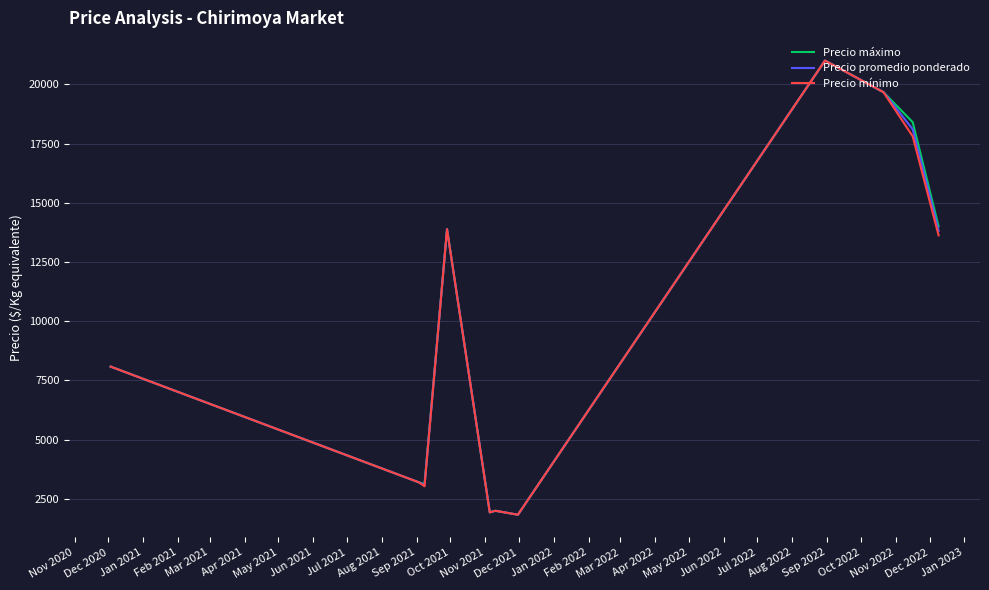

What is the minimum value shown in the chart?

1833.3